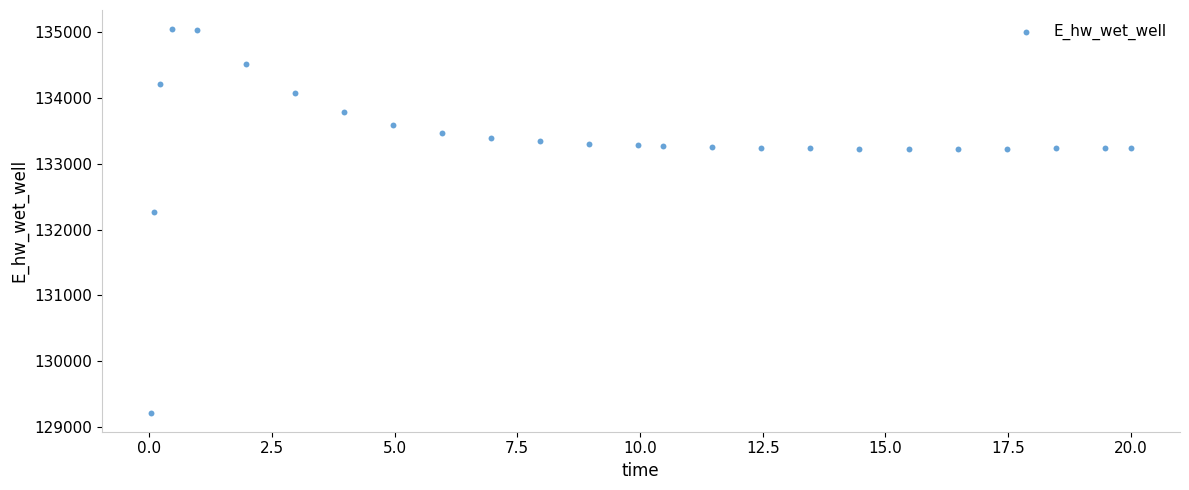

What Y value in the scatter plot is closest to 132132?

132259.6